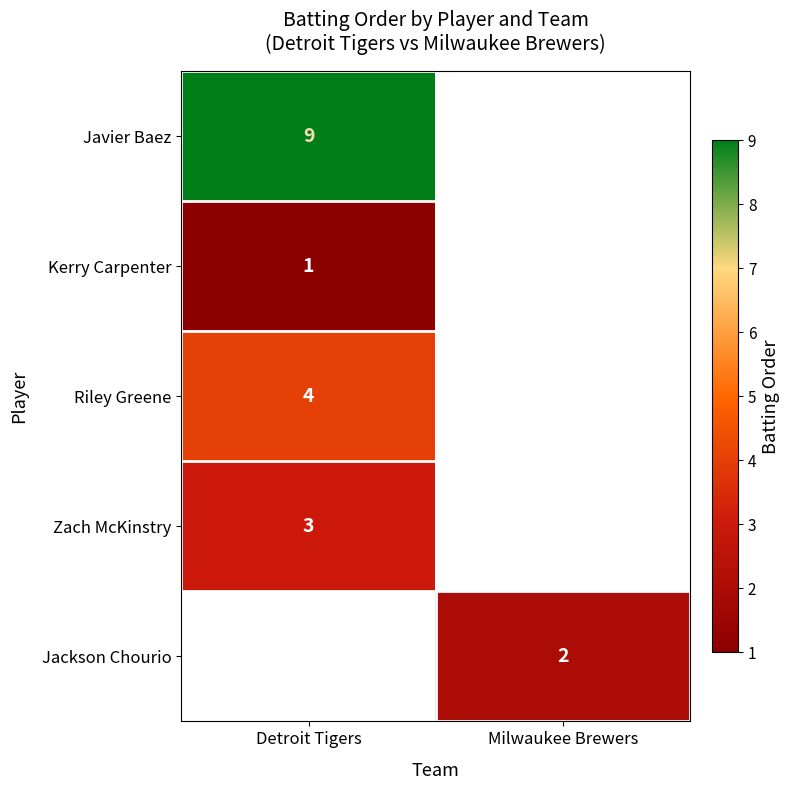

The value of Riley Greene at Detroit Tigers is 4. True or false?

True